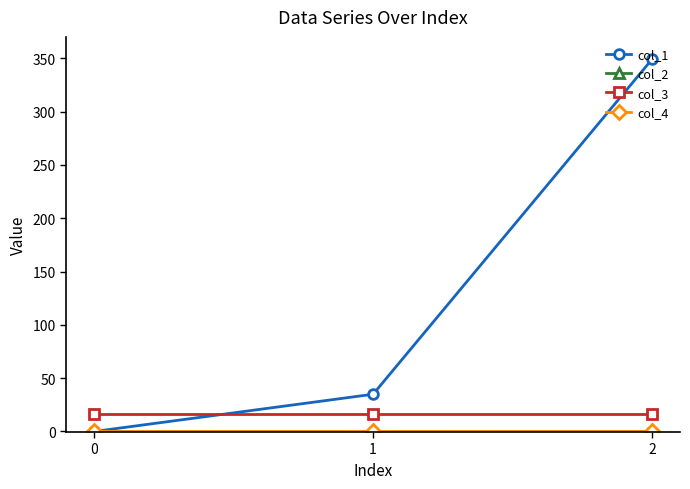

Does the chart have visible grid lines?

No